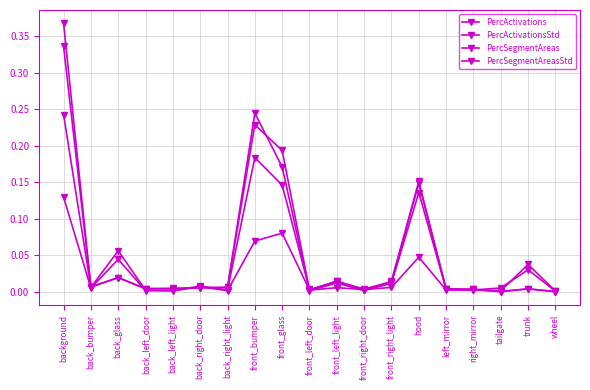

The value of PercSegmentAreas at back_left_door is 0.0. True or false?

False